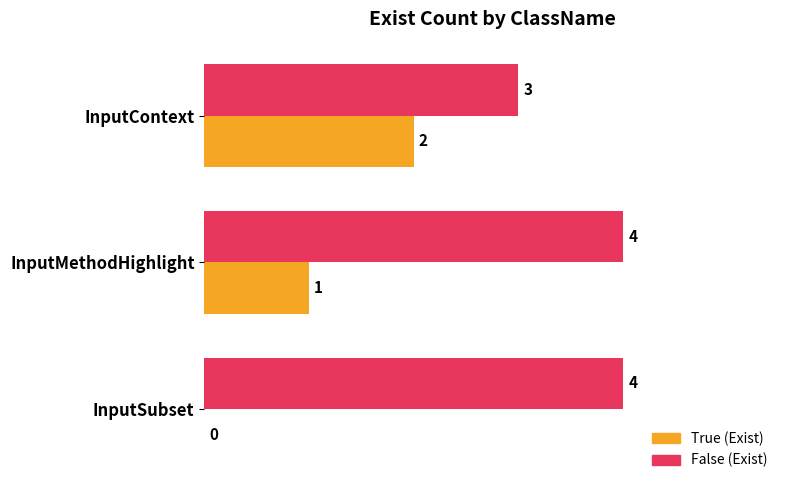

What is the greatest value displayed?

4